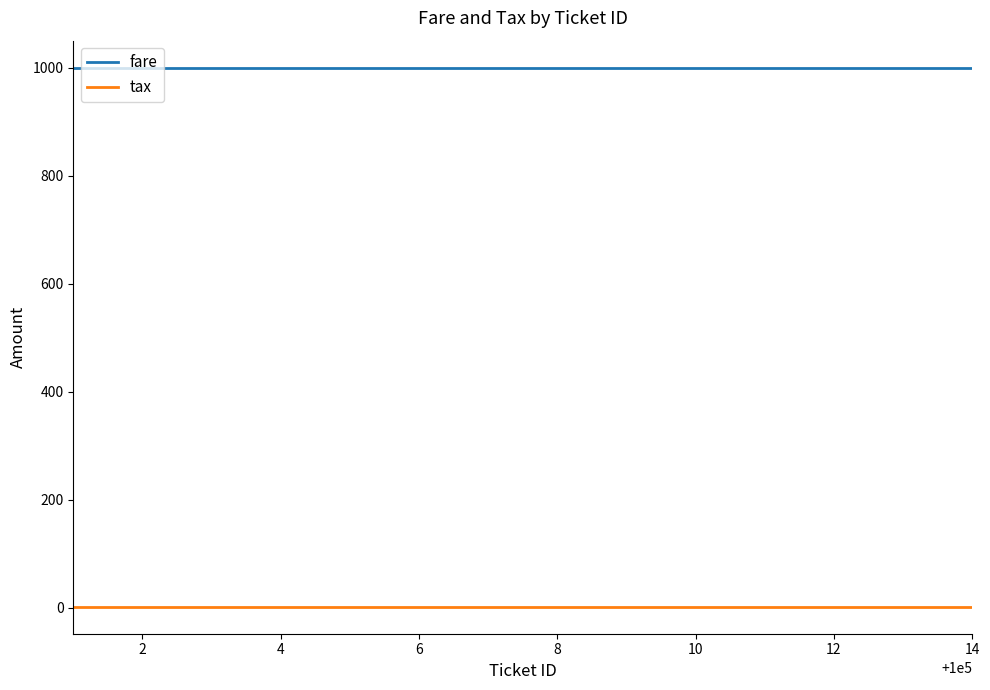

Does the chart display data point markers on the line(s)?

No